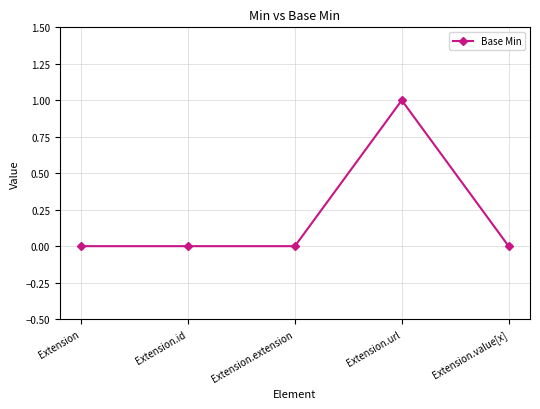

Reading left to right, what are all the values shown in this chart?

0	0	0	1	0